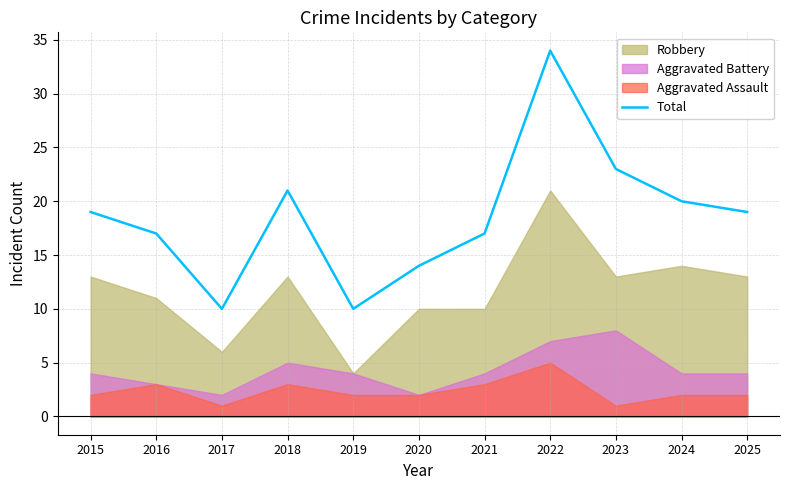

Does the chart display data point markers on the line(s)?

No